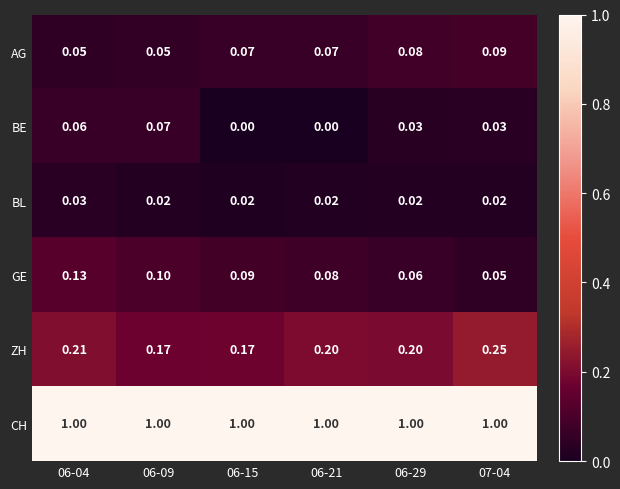

Rank the series by their maximum value, from lowest to highest.

BL, BE, AG, GE, ZH, CH